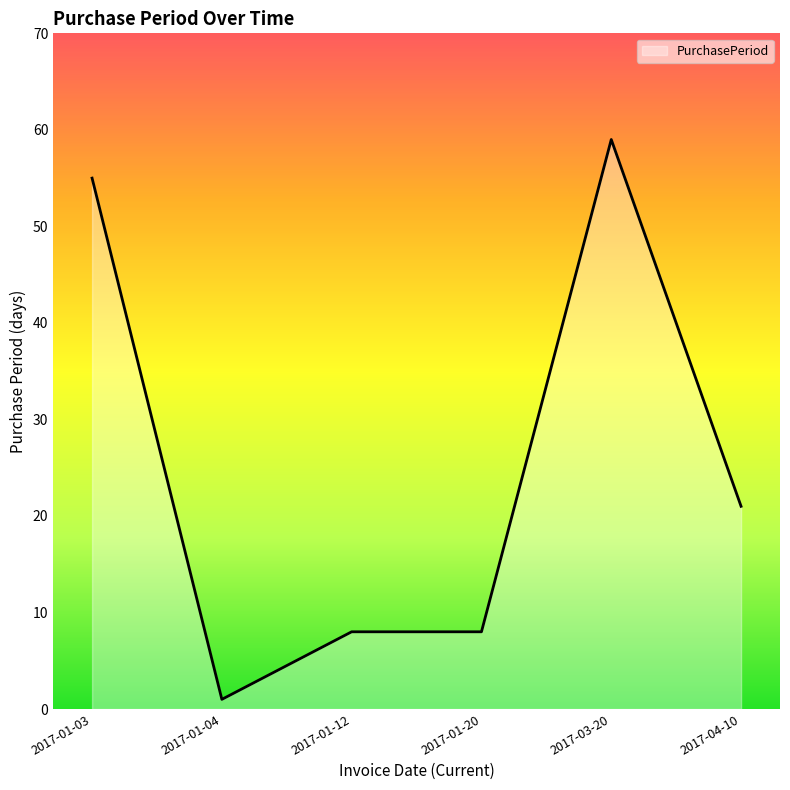

At which category does the data reach its first local valley?

2017-01-04